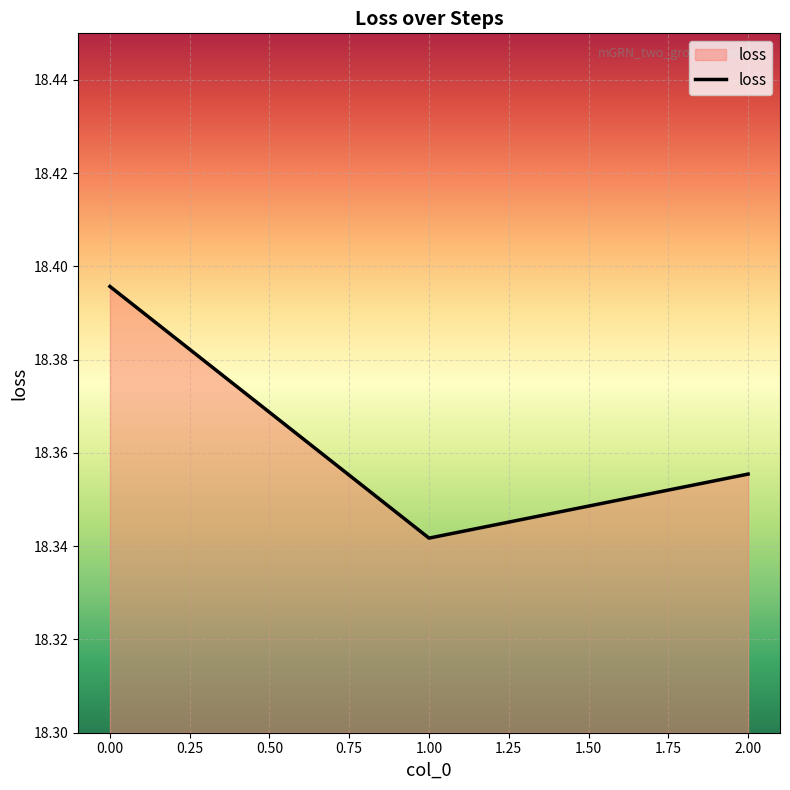

Which category has the lowest value across all series?

1.00